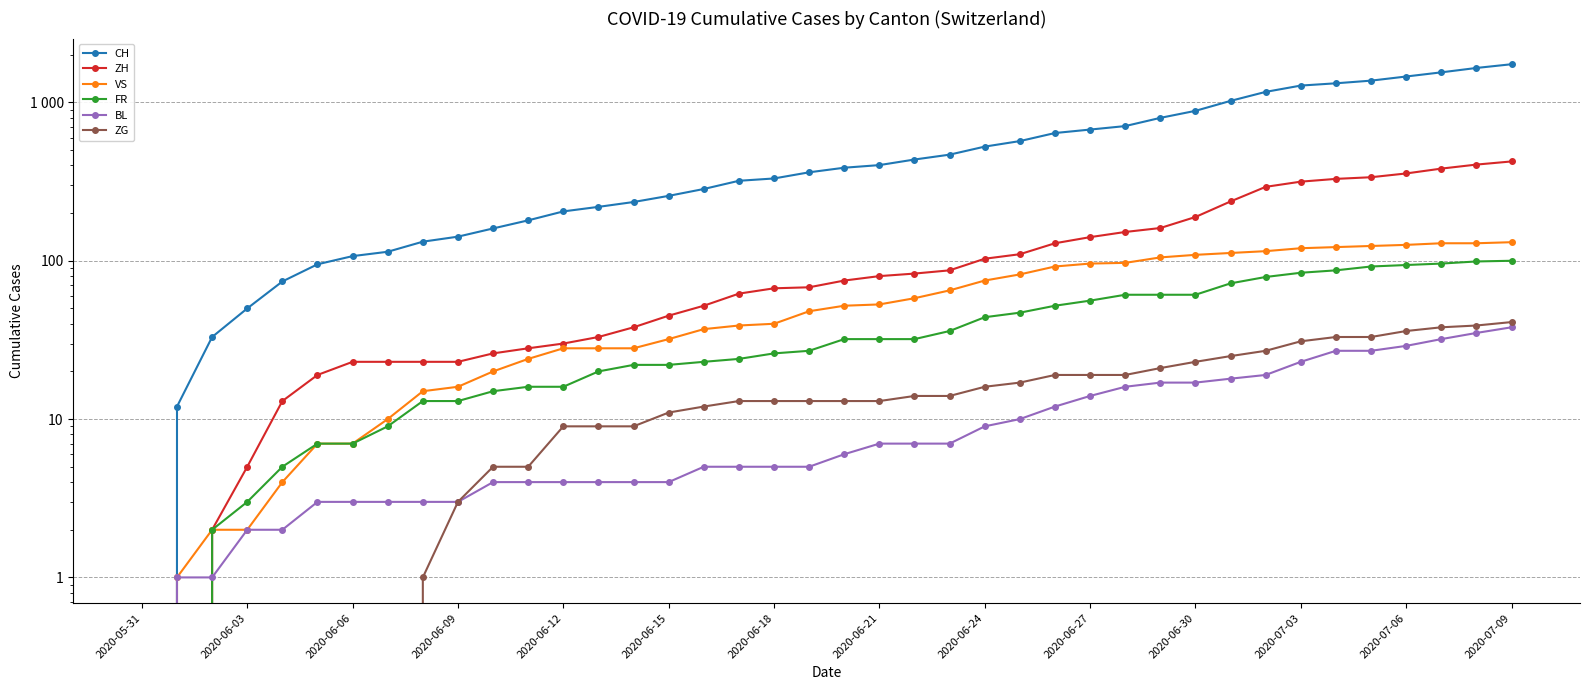

What are all the series names shown in the legend?

CH, ZH, VS, FR, BL, ZG